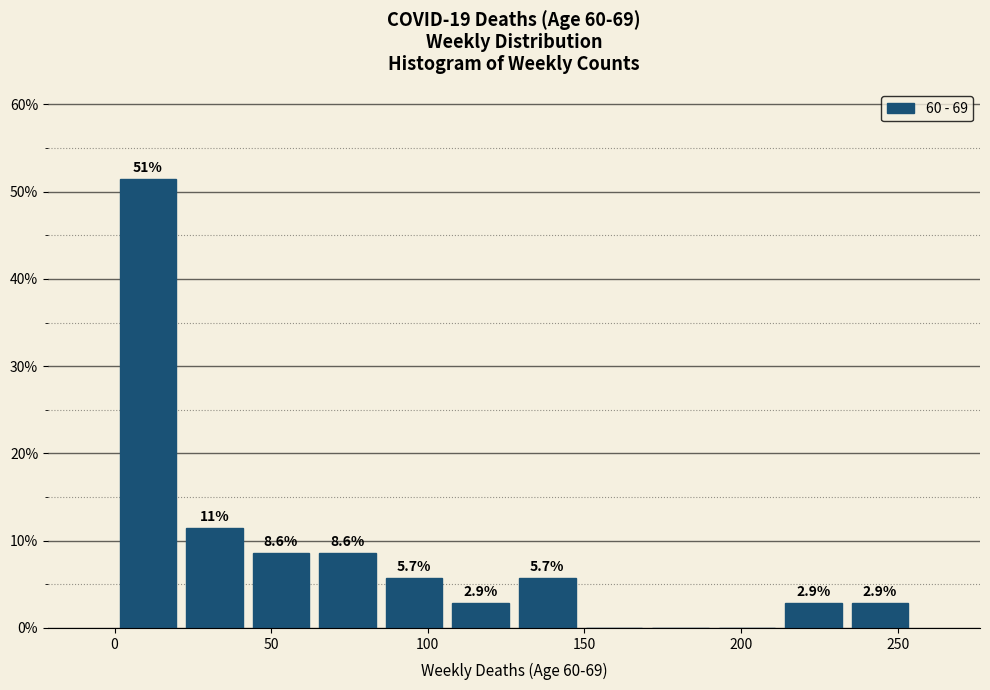

Over which range of the x-axis is the bar tallest?

0 to 20